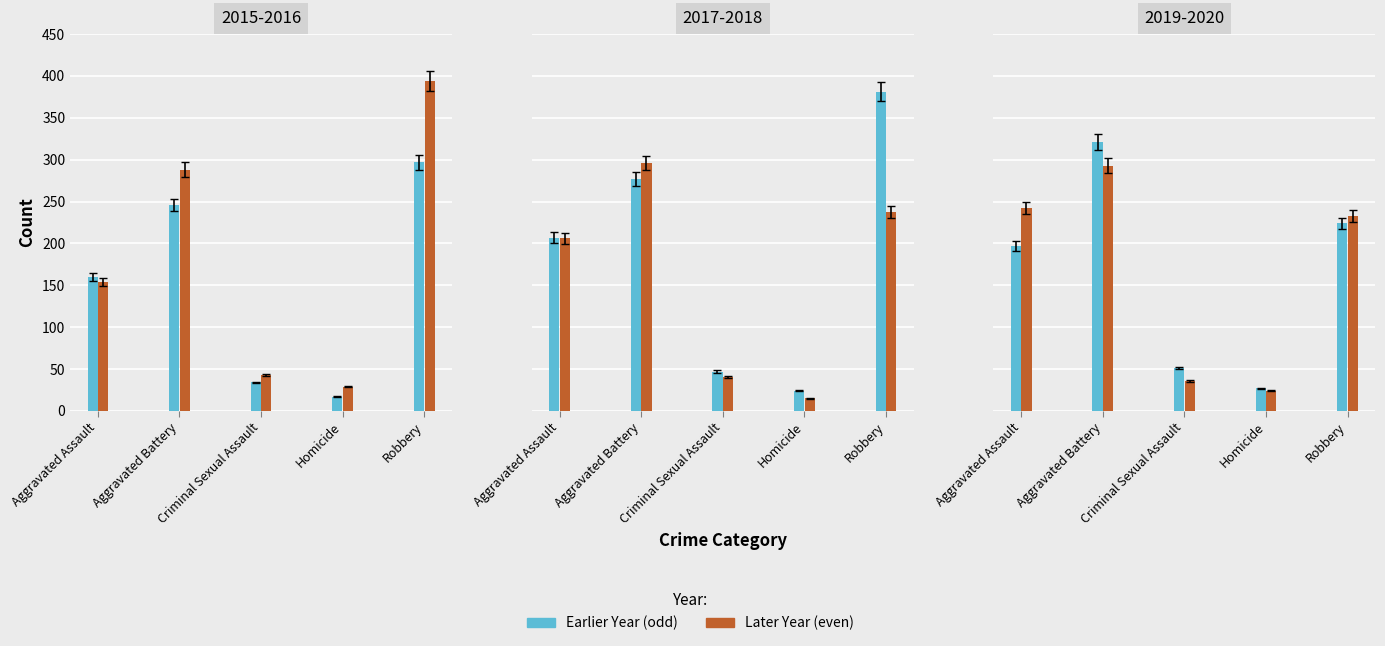

Which series has the largest total across all categories?

2016